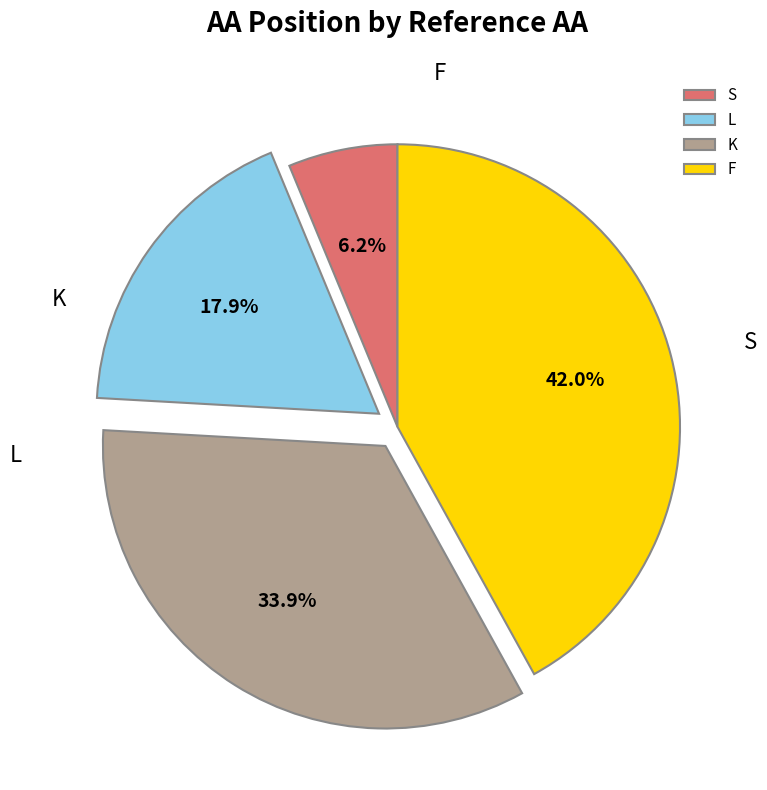

To the nearest percent, what portion does K represent?

34%